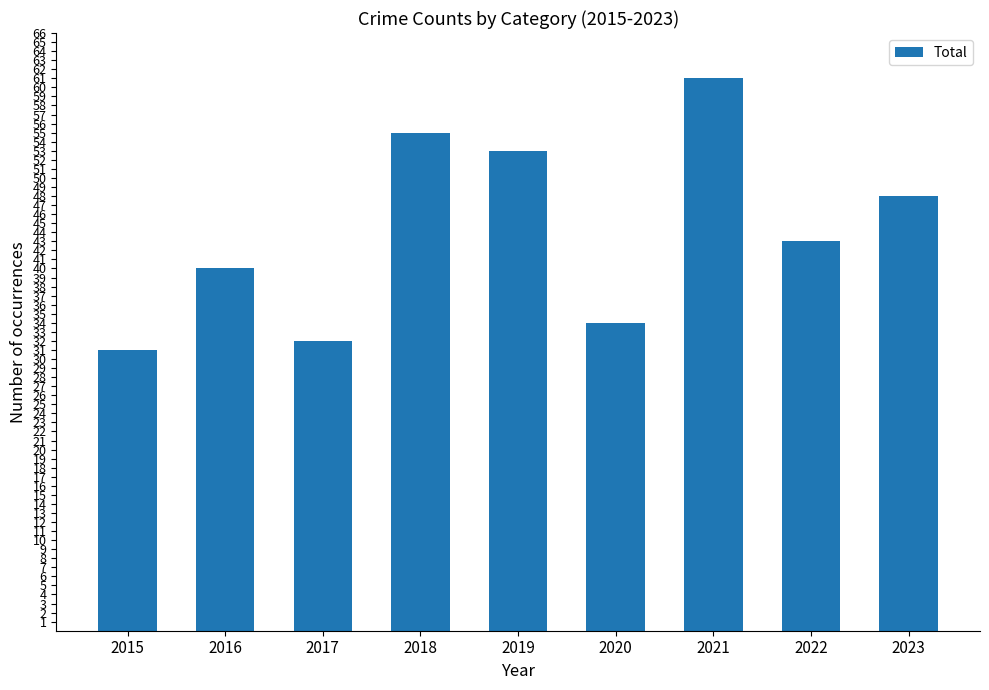

Are the bars horizontal?

No